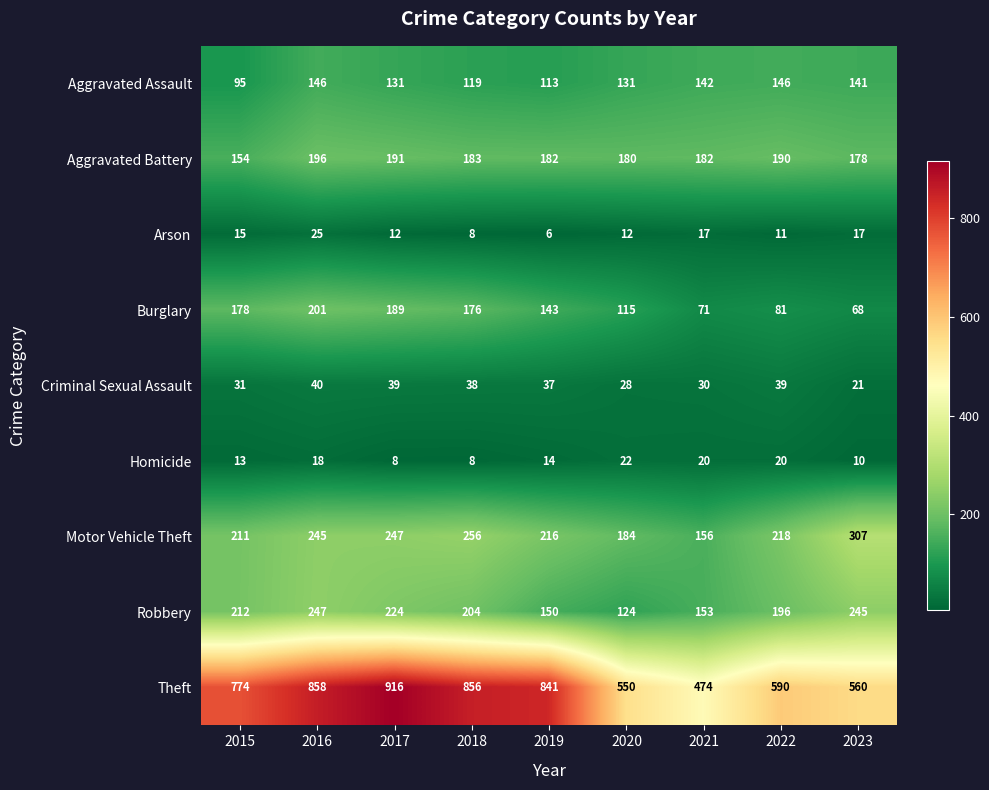

What is the difference between the Motor Vehicle Theft values at 2019 and 2020?

32